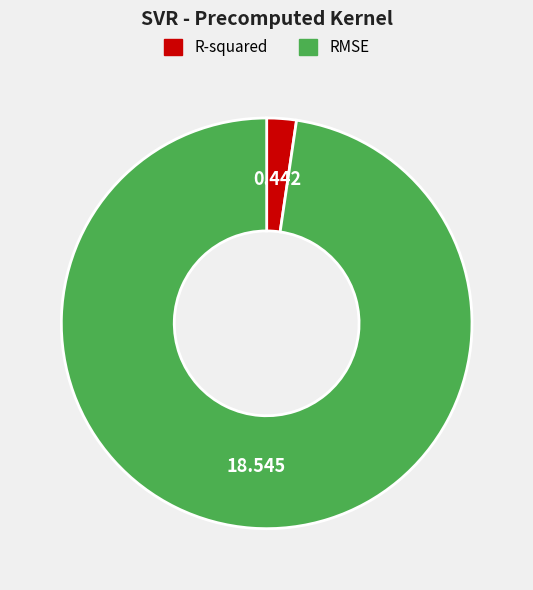

Is the sum of R-squared and RMSE greater than half?

Yes